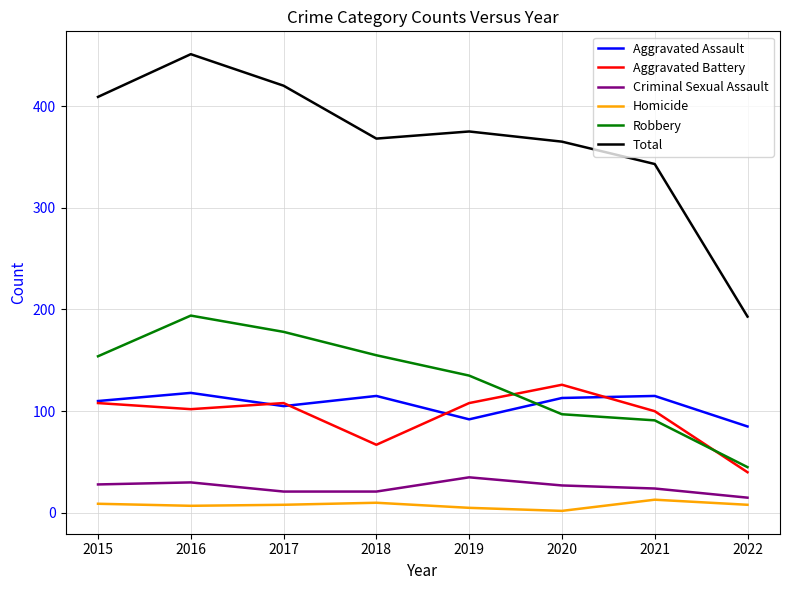

Which series has the widest spread of values?

Total